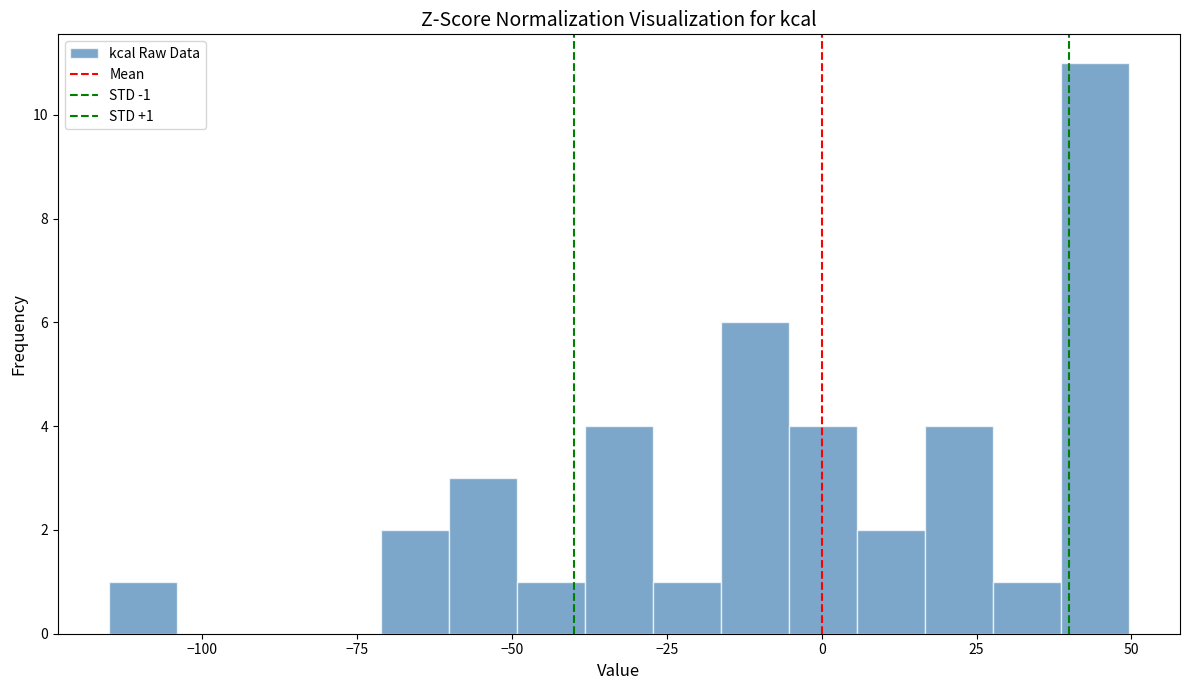

Read against the x-axis, roughly where is the centre of the tallest bar?

45